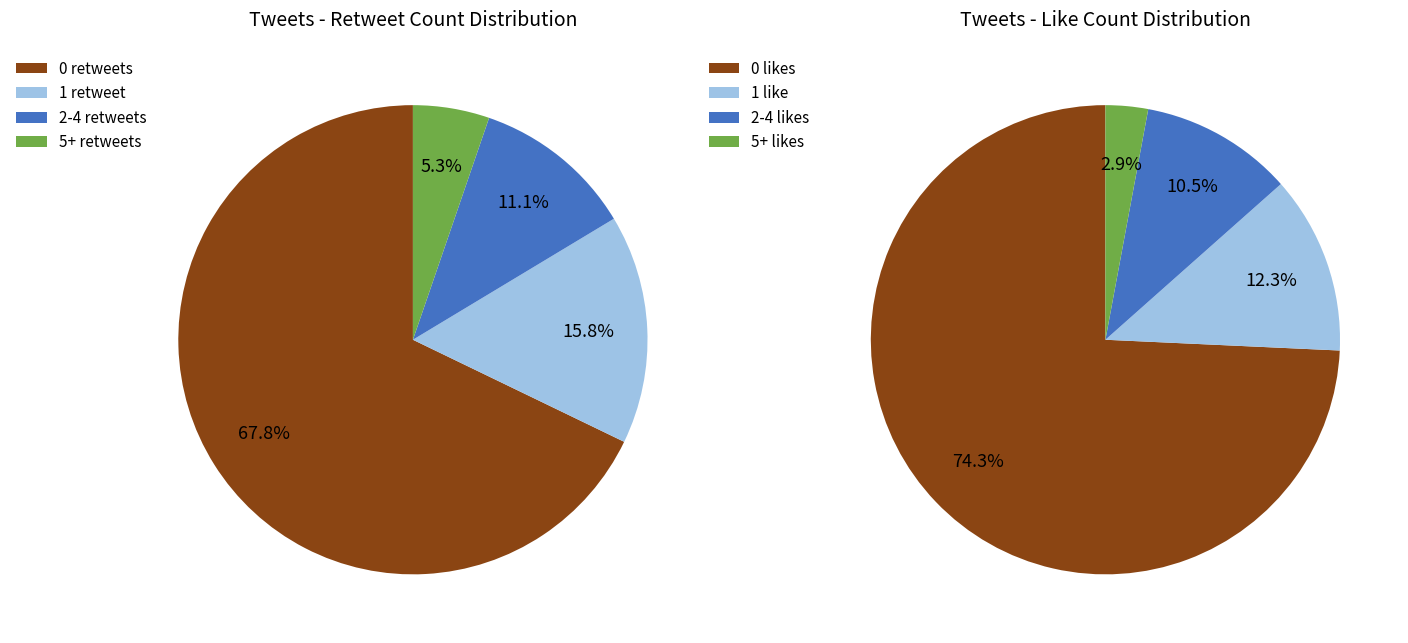

The 8 slice represents 15% of the pie. True or false?

True